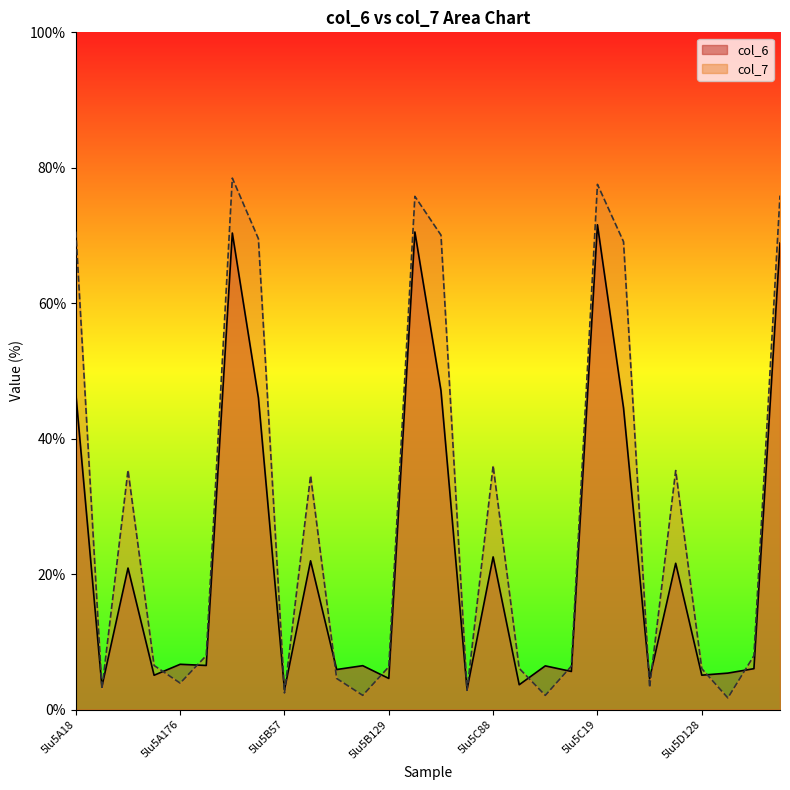

At which label is col_7 closest to 40?

5lu5C88